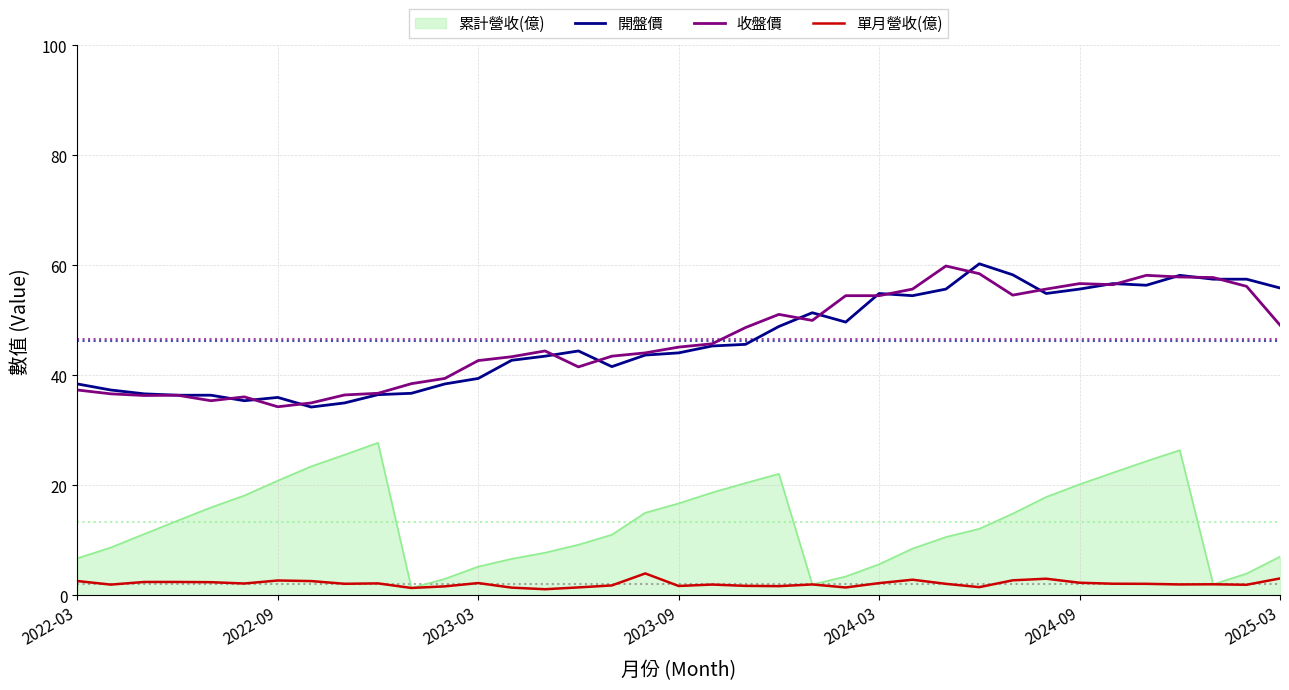

True or false: 收盤價 and 單月營收(億) intersect in this chart.

False